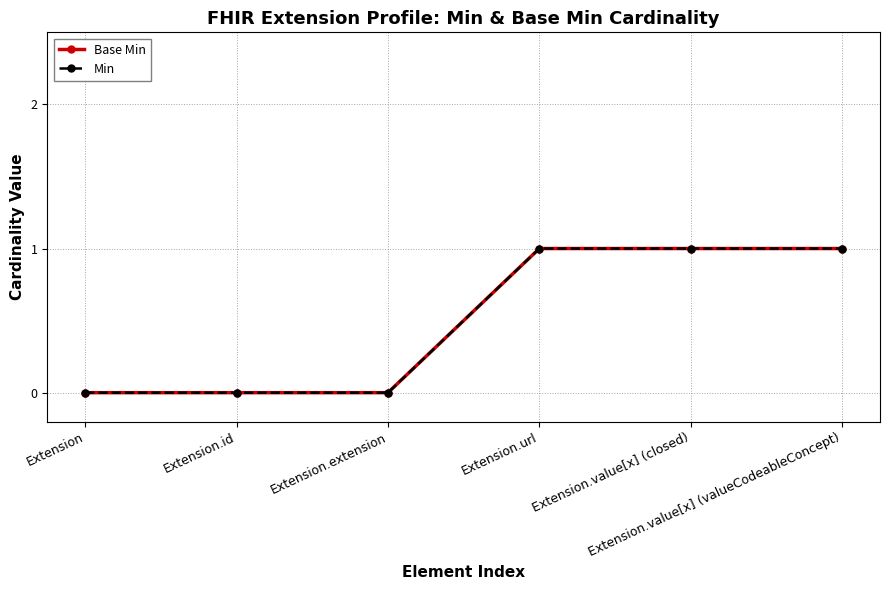

Does the chart display data point markers on the line(s)?

Yes